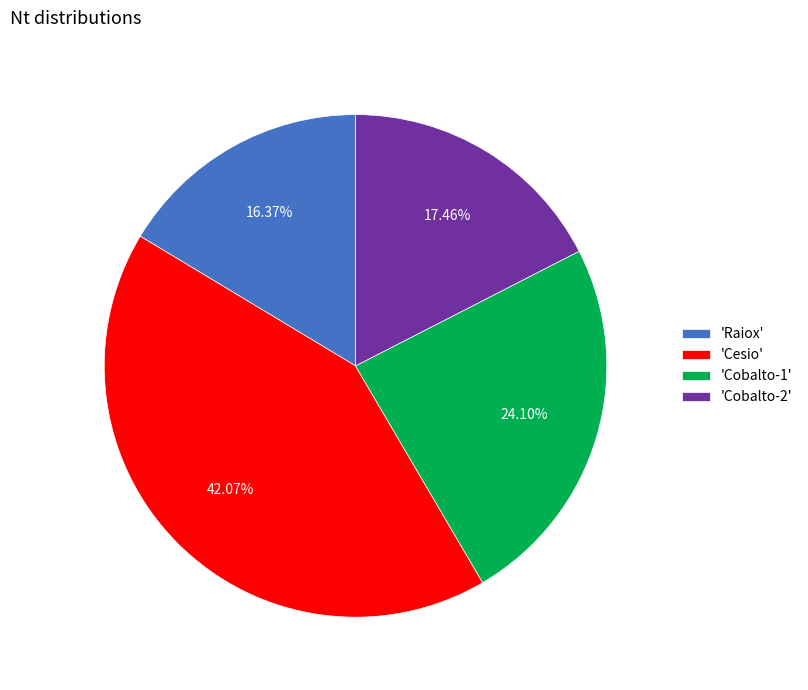

Rank the categories by value from highest to lowest.

'Cesio', 'Cobalto-1', 'Cobalto-2', 'Raiox'